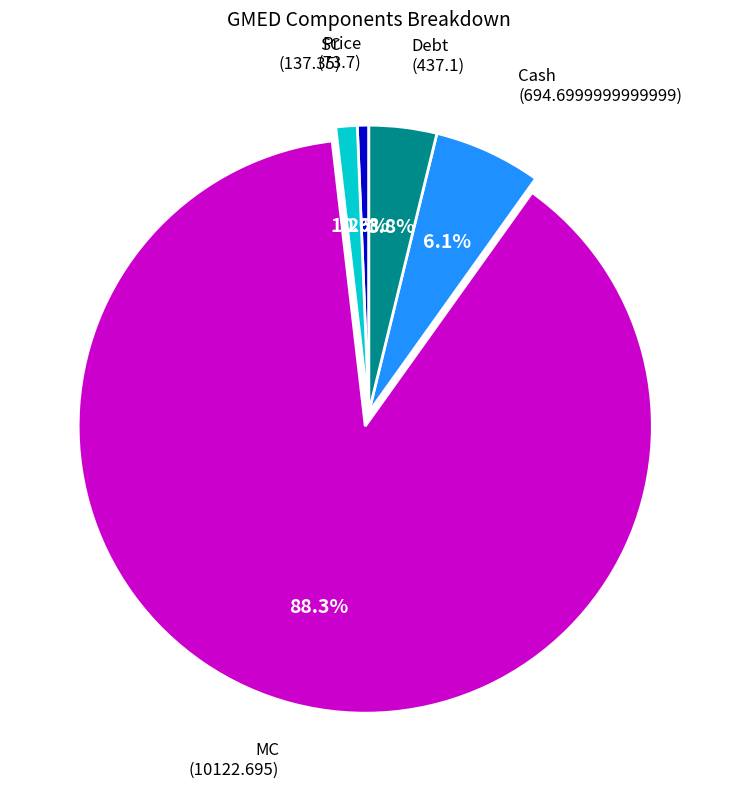

What percentage is NOT represented by Cash?

93.9%